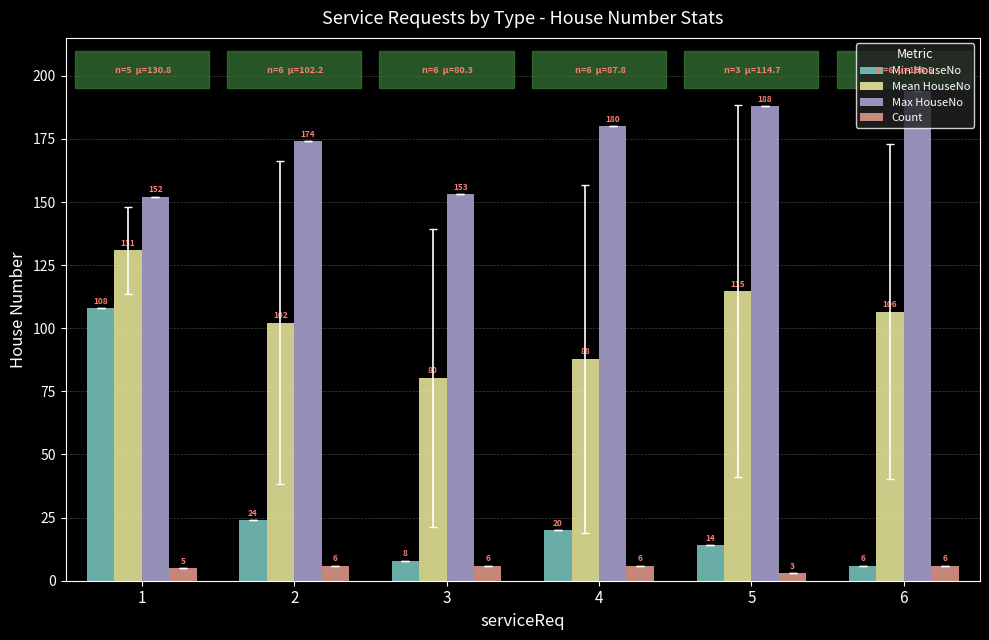

Which series has the widest spread of values?

Min HouseNo